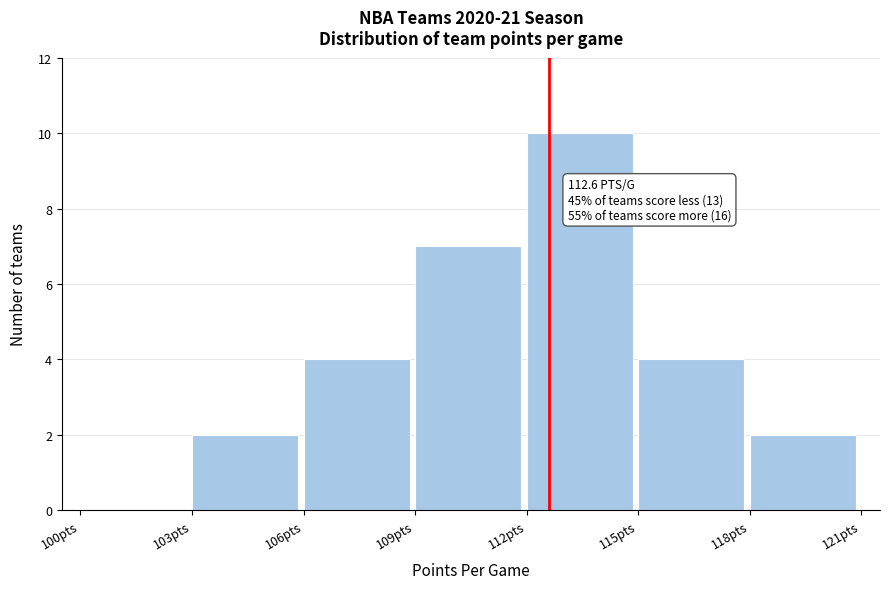

Which range on the x-axis has the tallest bar?

112 to 115